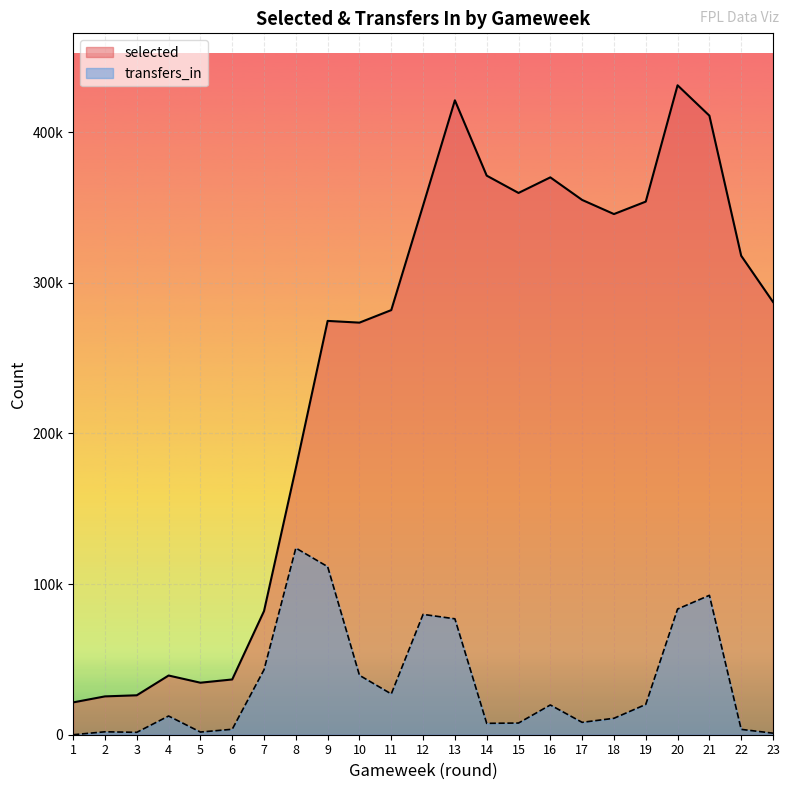

True or false: transfers_in and selected intersect in this chart.

False